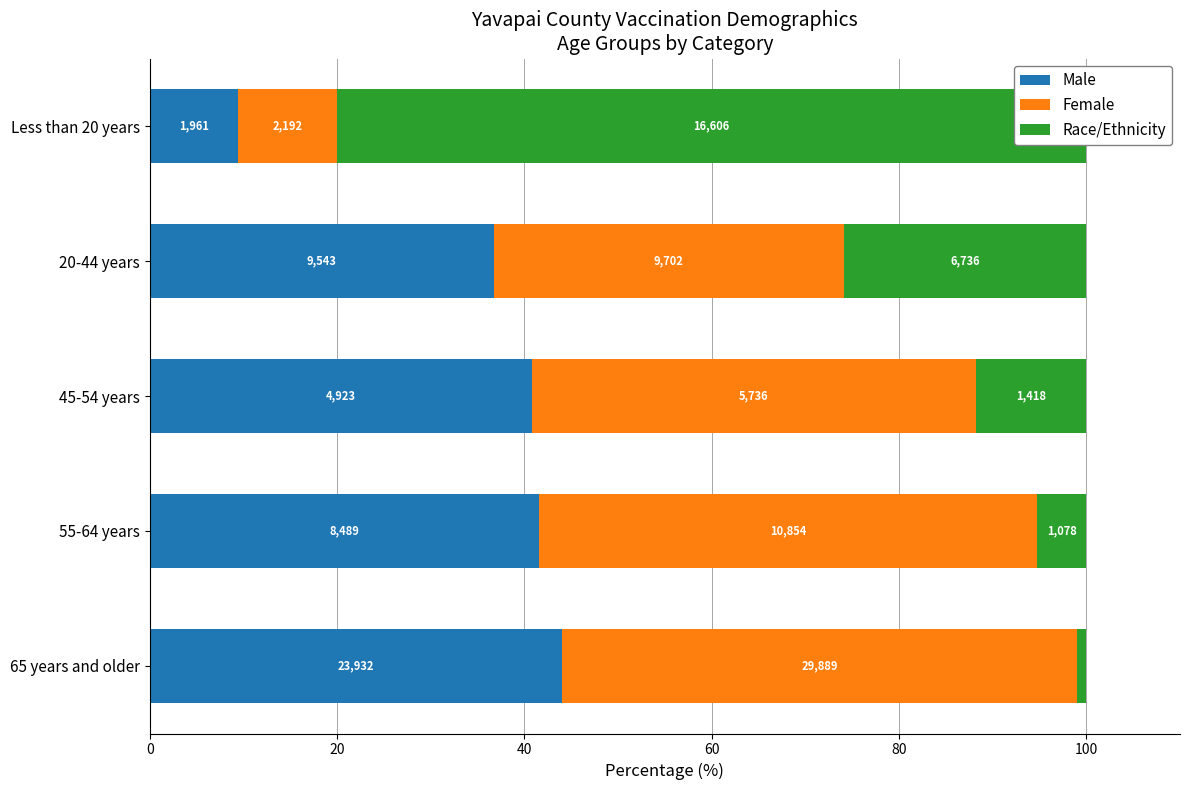

The Race/Ethnicity series shows 1.2 at 55-64 years. True or false?

False